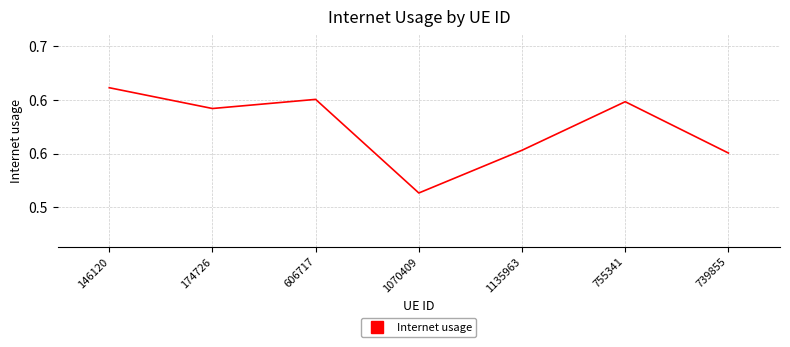

True or false: the data has more than 1 interior local peaks.

True